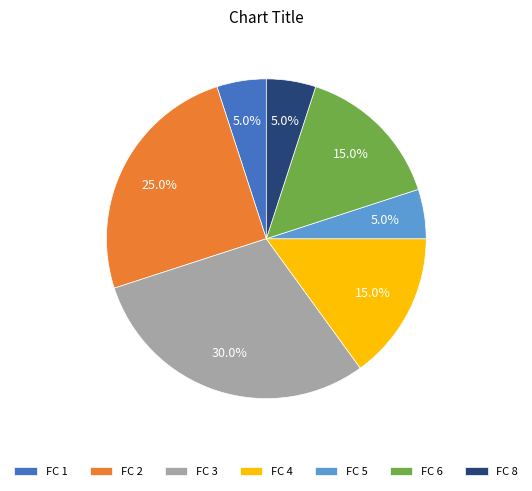

How many segments does this pie chart have?

7